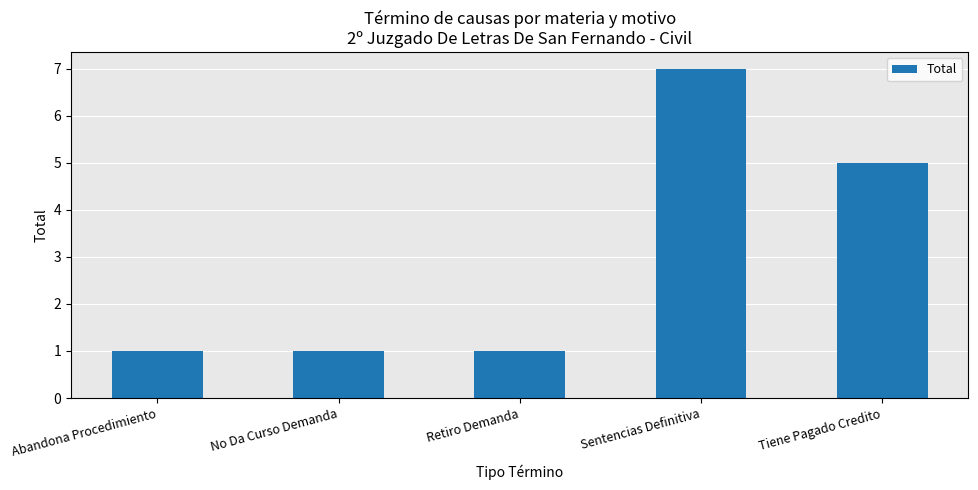

What position from the right is Sentencias Definitiva?

2